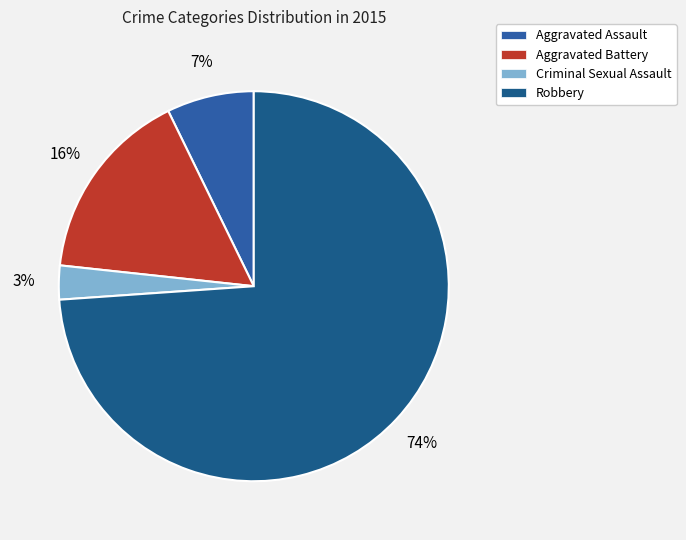

Which category has the biggest portion of the pie?

Robbery